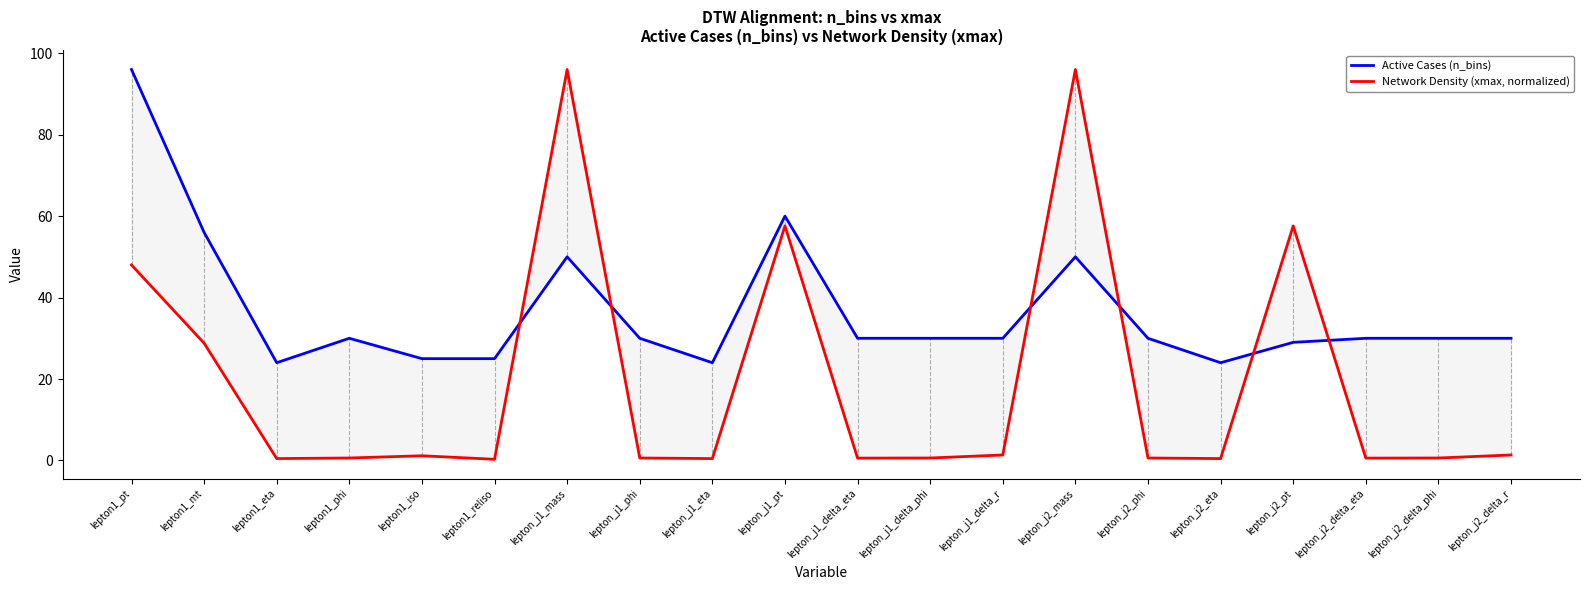

True or false: Network Density (xmax, normalized) has more than 0 interior local peaks.

True